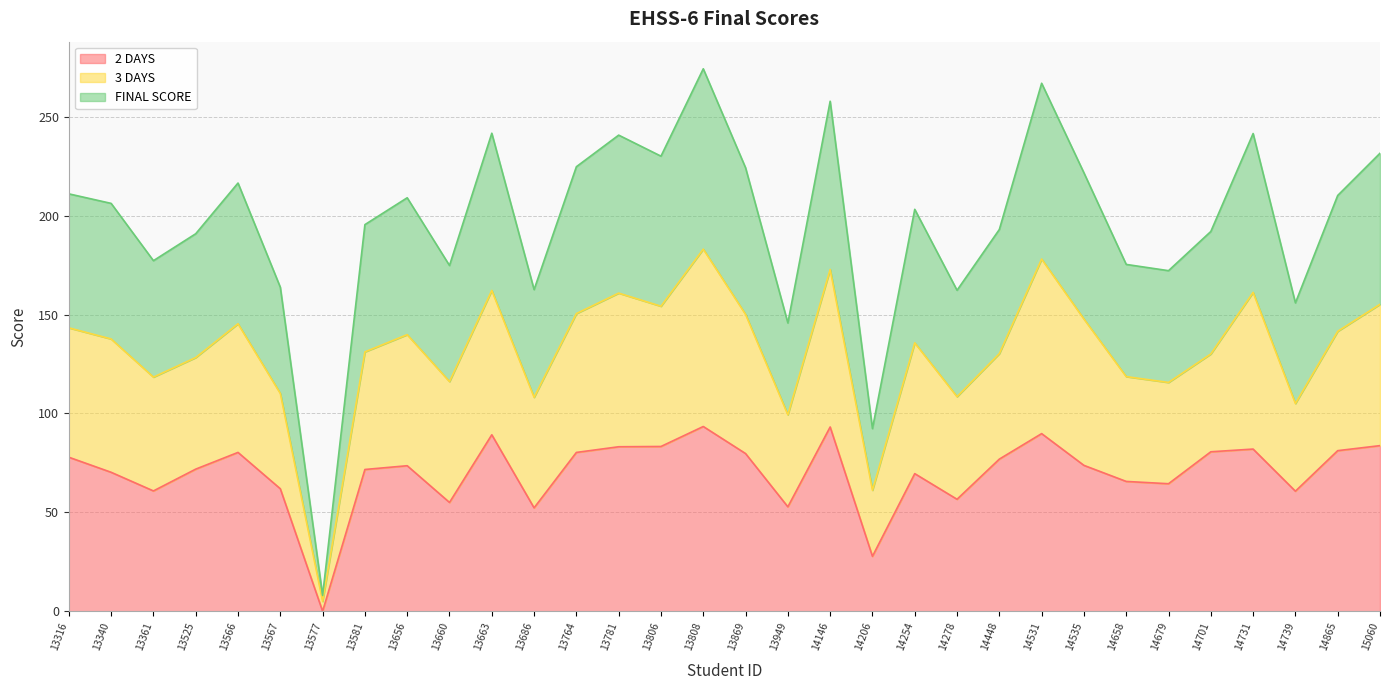

The value of 2 DAYS at 13316 is 112.8. True or false?

False